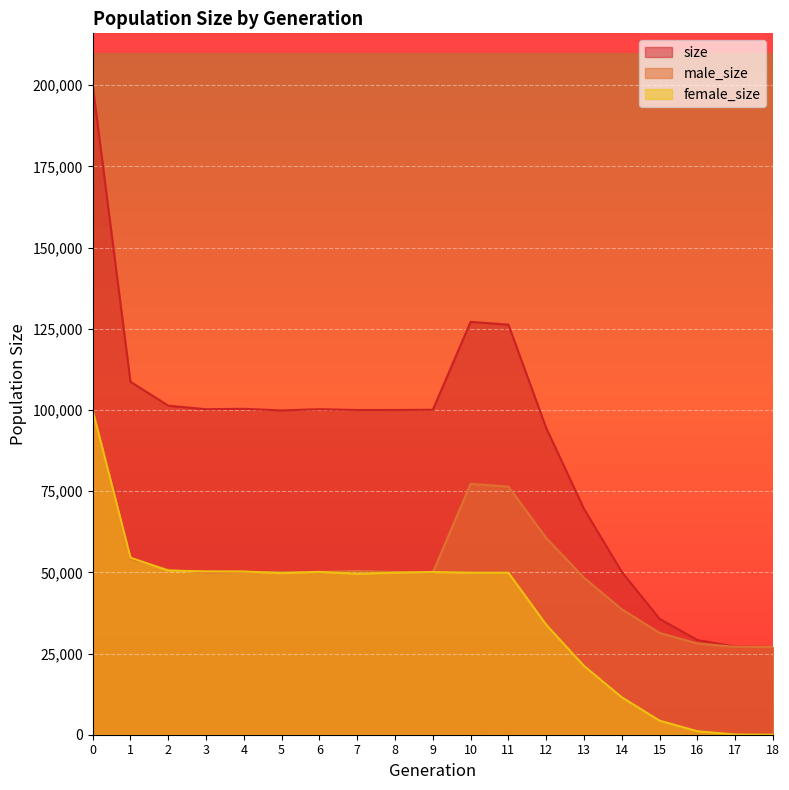

Which has a higher value, 9 or 3?

3